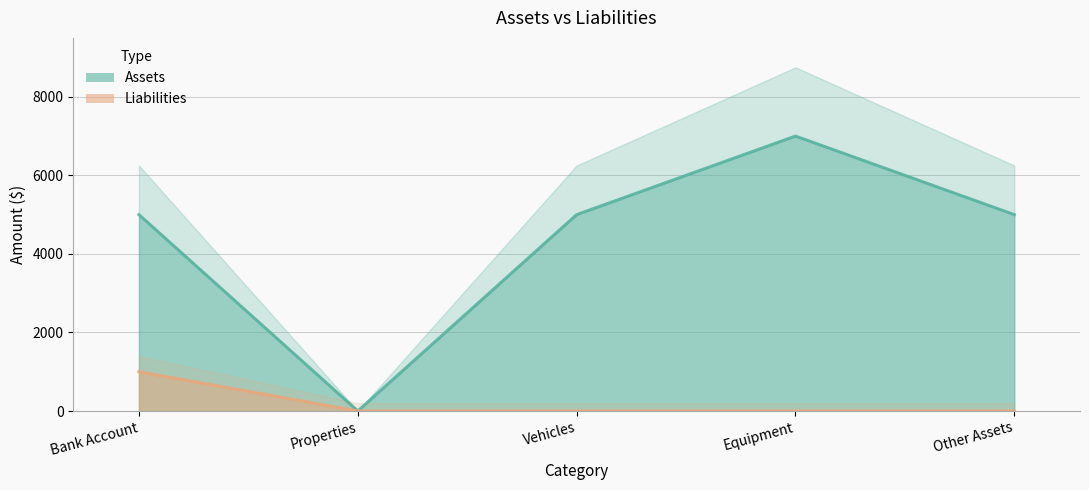

What is the difference between the maximum and minimum values in the Liabilities series?

1000